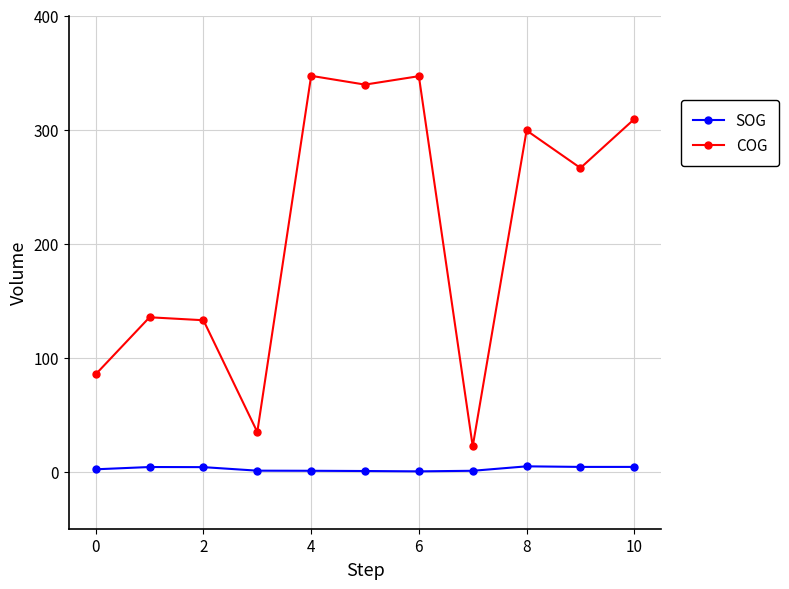

Which series has the largest range (max minus min)?

COG